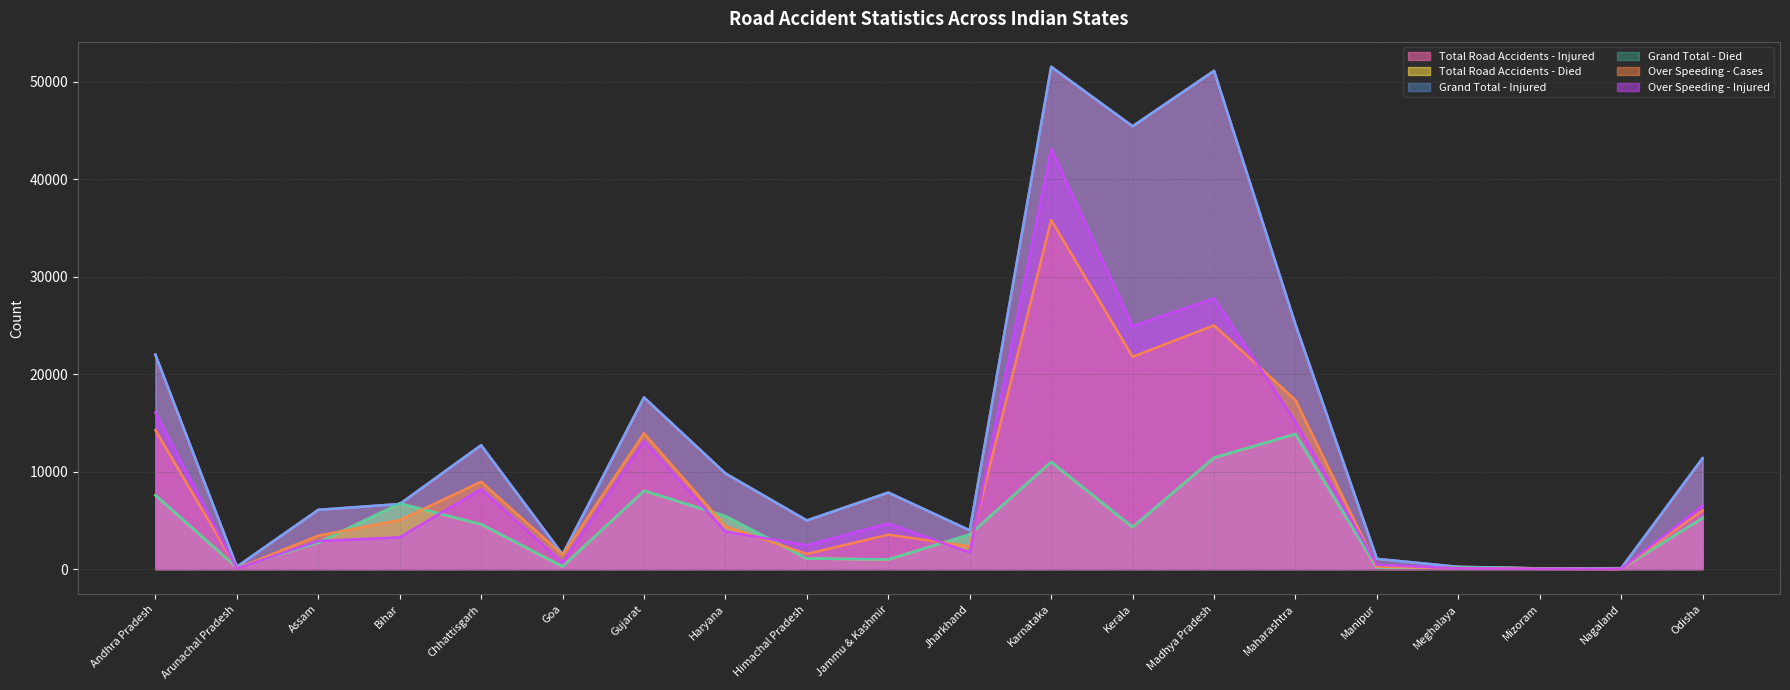

Reading right to left, list all the values displayed in this chart.

Total Road Accidents - Injured: Odisha=11389	Nagaland=90	Mizoram=73	Meghalaya=232	Manipur=1046	Maharashtra=25102	Madhya Pradesh=51149	Kerala=45458	Karnataka=51562	Jharkhand=3975	Jammu & Kashmir=7855	Himachal Pradesh=4992	Haryana=9819	Gujarat=17619	Goa=1502	Chhattisgarh=12716	Bihar=6679	Assam=6081	Arunachal Pradesh=243	Andhra Pradesh=22009
Total Road Accidents - Died: Odisha=5236	Nagaland=35	Mizoram=62	Meghalaya=196	Manipur=135	Maharashtra=13863	Madhya Pradesh=11427	Kerala=4303	Karnataka=10990	Jharkhand=3542	Jammu & Kashmir=986	Himachal Pradesh=1077	Haryana=5429	Gujarat=8040	Goa=264	Chhattisgarh=4593	Bihar=6729	Assam=2712	Arunachal Pradesh=163	Andhra Pradesh=7584
Grand Total - Injured: Odisha=11389	Nagaland=90	Mizoram=73	Meghalaya=232	Manipur=1046	Maharashtra=25102	Madhya Pradesh=51149	Kerala=45458	Karnataka=51562	Jharkhand=3975	Jammu & Kashmir=7855	Himachal Pradesh=4992	Haryana=9819	Gujarat=17619	Goa=1502	Chhattisgarh=12716	Bihar=6679	Assam=6081	Arunachal Pradesh=243	Andhra Pradesh=22009
Grand Total - Died: Odisha=5236	Nagaland=44	Mizoram=62	Meghalaya=196	Manipur=135	Maharashtra=13863	Madhya Pradesh=11438	Kerala=4303	Karnataka=10990	Jharkhand=3542	Jammu & Kashmir=988	Himachal Pradesh=1077	Haryana=5429	Gujarat=8040	Goa=264	Chhattisgarh=4599	Bihar=6729	Assam=2712	Arunachal Pradesh=163	Andhra Pradesh=7584
Over Speeding - Cases: Odisha=6021	Nagaland=13	Mizoram=22	Meghalaya=107	Manipur=234	Maharashtra=17347	Madhya Pradesh=25020	Kerala=21795	Karnataka=35830	Jharkhand=2338	Jammu & Kashmir=3529	Himachal Pradesh=1556	Haryana=4391	Gujarat=13941	Goa=1470	Chhattisgarh=8962	Bihar=5031	Assam=3439	Arunachal Pradesh=65	Andhra Pradesh=14258
Over Speeding - Injured: Odisha=6503	Nagaland=18	Mizoram=25	Meghalaya=77	Manipur=430	Maharashtra=15116	Madhya Pradesh=27791	Kerala=24936	Karnataka=43142	Jharkhand=1707	Jammu & Kashmir=4686	Himachal Pradesh=2450	Haryana=3846	Gujarat=13148	Goa=660	Chhattisgarh=8203	Bihar=3259	Assam=2885	Arunachal Pradesh=63	Andhra Pradesh=16069